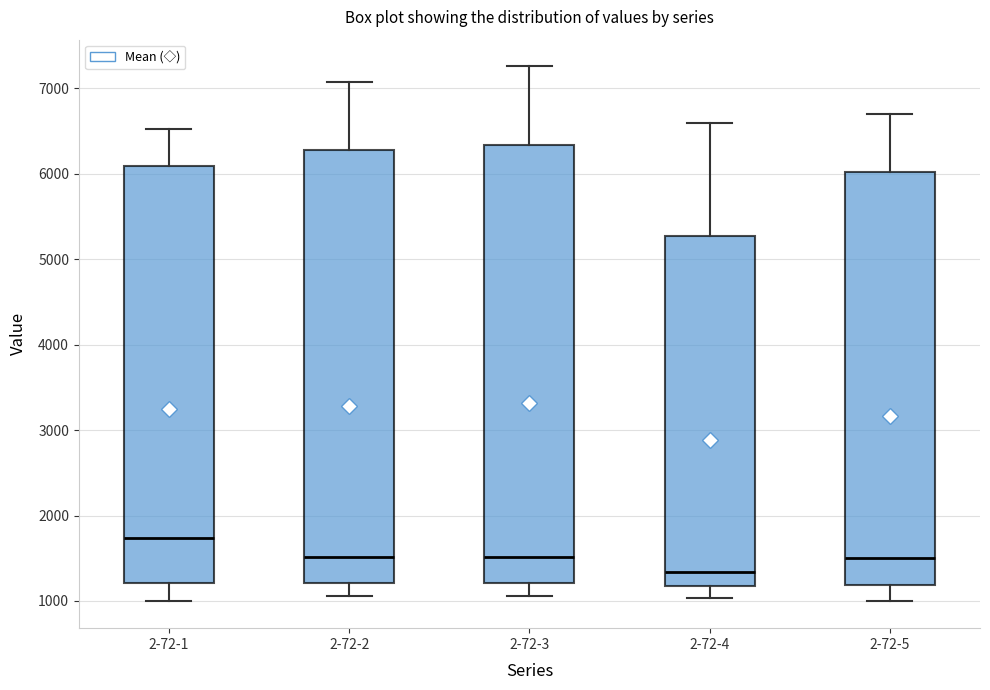

Where does the median line of the box for 2-72-5 sit on the y-axis? The values are not printed on the chart, so give them approximately, as read against the axis.

1500